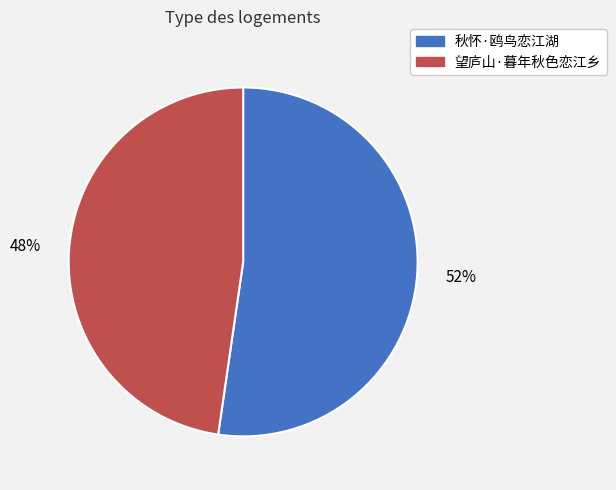

Which category accounts for the majority?

秋怀·鸥鸟恋江湖